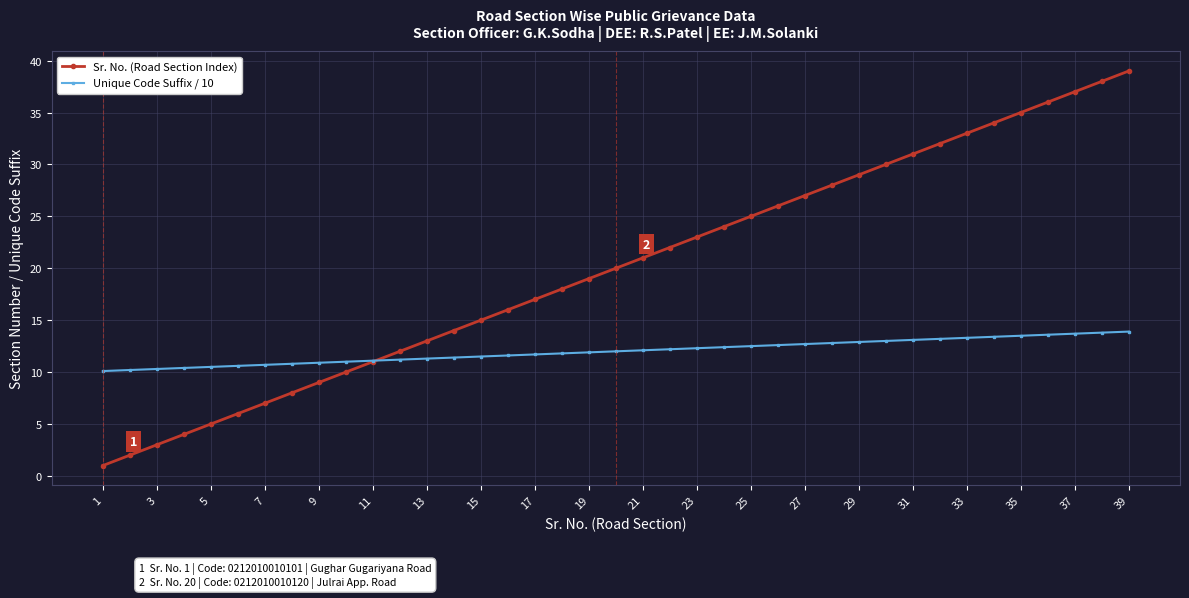

Does the chart have visible grid lines?

Yes